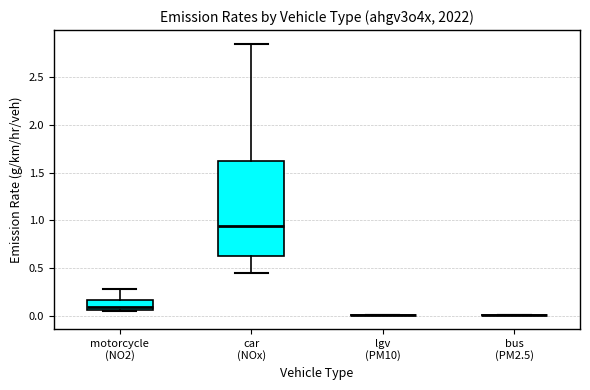

Reading left to right, read every box against the y-axis: the position of its median line, the range the box covers, and the ends of its whiskers. The values are not printed on the chart, so give them approximately, as read against the axis.

motorcycle (NO2): median 0.10, box 0.05 to 0.15, whiskers 0.05 (just below the box's lower edge) to 0.30
car (NOx): median 0.95, box 0.65 to 1.60, whiskers 0.45 to 2.85
lgv (PM10): box collapsed to a line at 0.00, whiskers 0.00 to 0.00
bus (PM2.5): box collapsed to a line at 0.00, whiskers 0.00 to 0.00